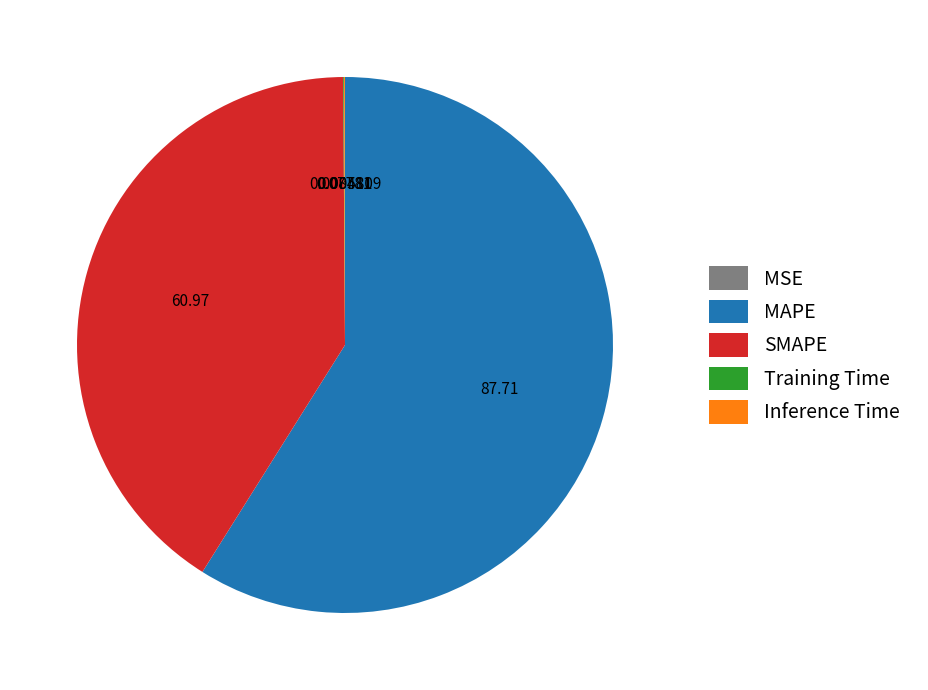

Does MAPE represent more than half of the total?

Yes